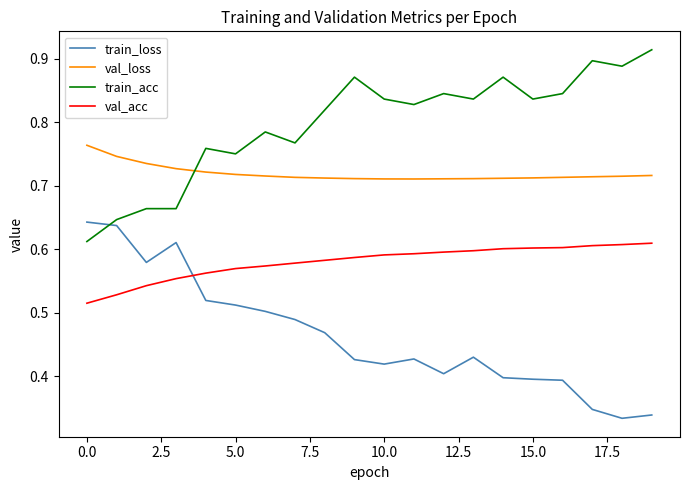

Which series ends up on top after the final intersection of train_acc and train_loss?

train_acc